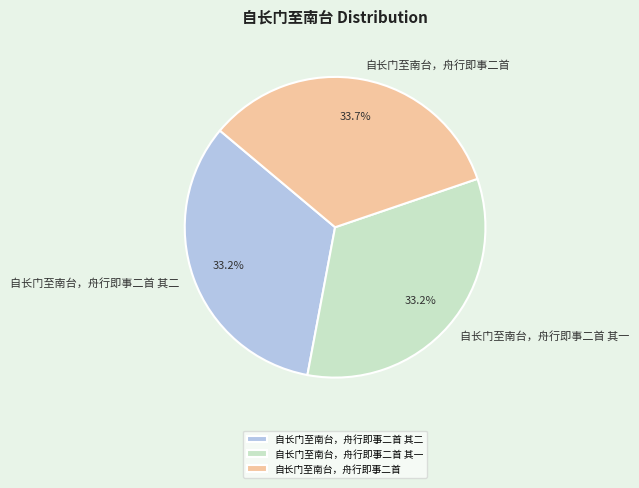

True or false: 自长门至南台，舟行即事二首 其二 accounts for 40% of the total.

False